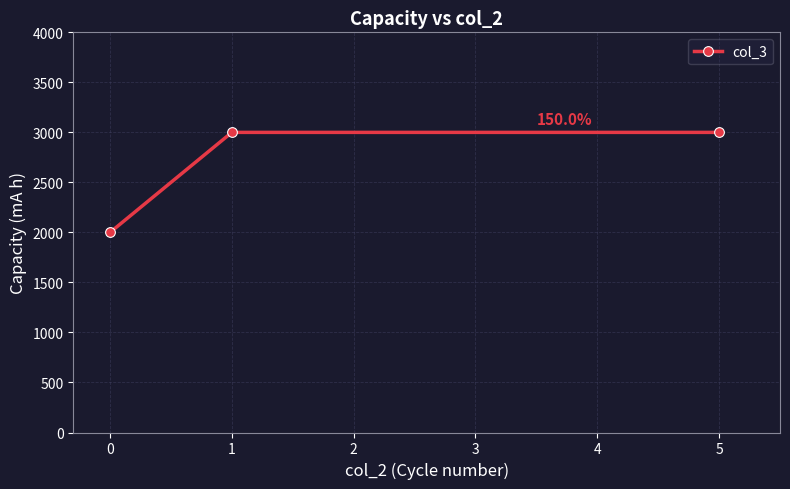

The value at 0 is 2000. True or false?

True